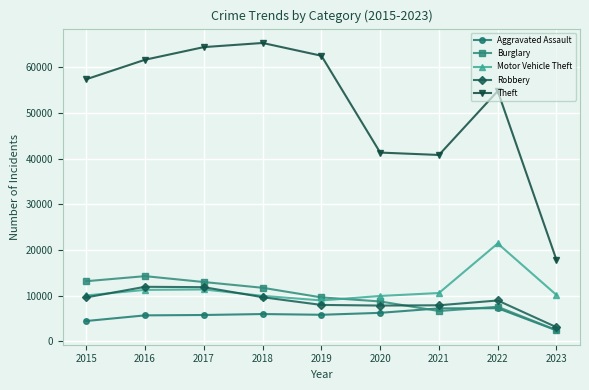

How many interior local valleys does the Theft series have?

1